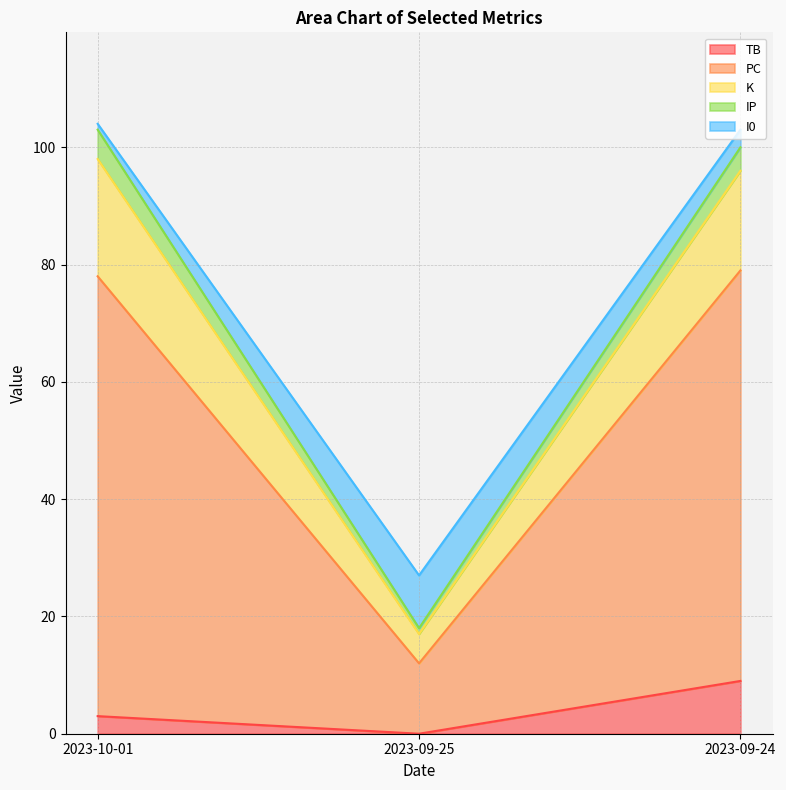

Which series changed the most between 2023-10-01 and 2023-09-25?

PC